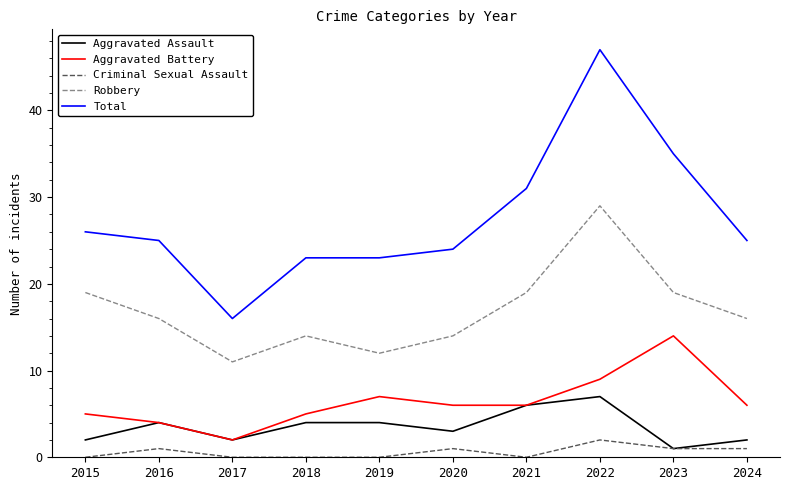

Which series has the largest range (max minus min)?

Total